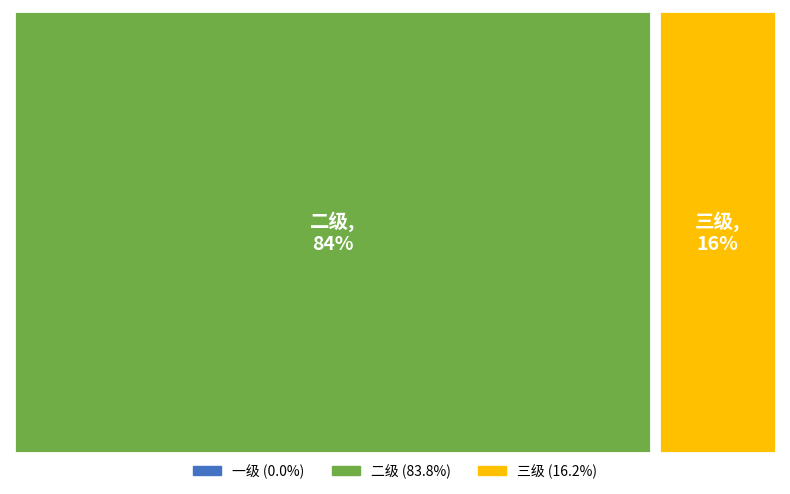

True or false: 一级 accounts for 1% of the total.

False